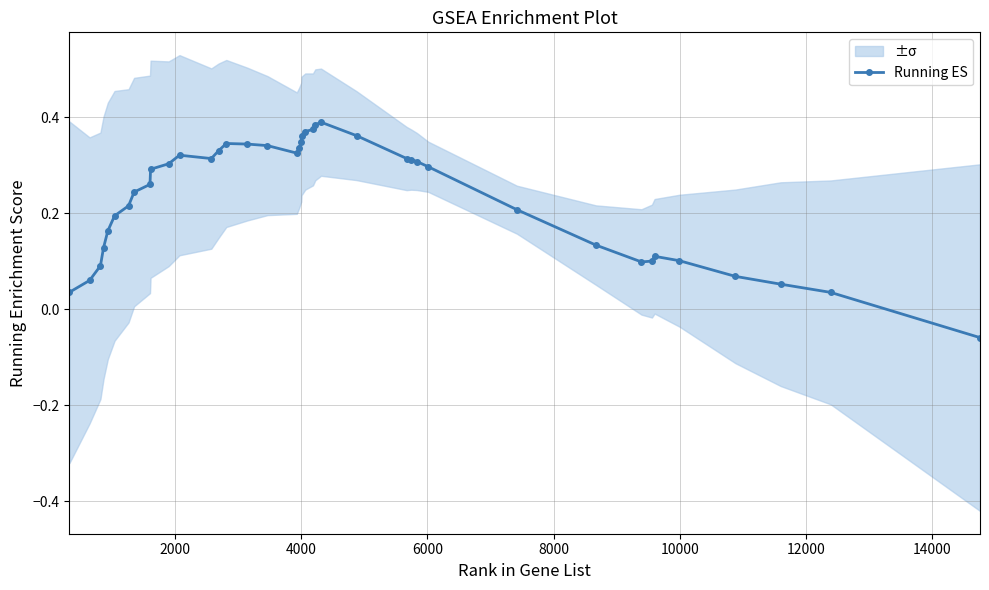

Reading left to right, list all the values displayed in this chart.

0.0	0.1	0.1	0.1	0.2	0.2	0.2	0.2	0.3	0.3	0.3	0.3	0.3	0.3	0.3	0.3	0.3	0.3	0.3	0.3	0.4	0.4	0.4	0.4	0.4	0.4	0.3	0.3	0.3	0.3	0.2	0.1	0.1	0.1	0.1	0.1	0.1	0.1	0.0	-0.1